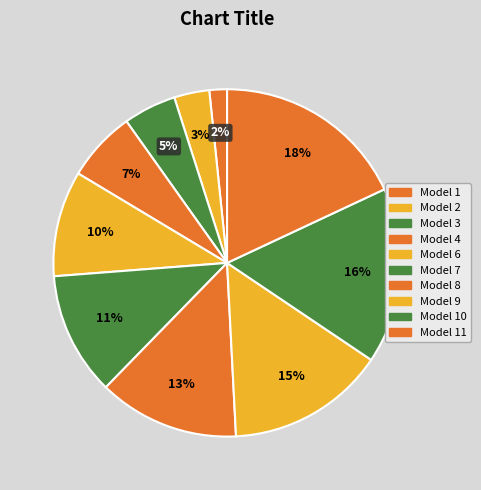

How many segments does this pie chart have?

10